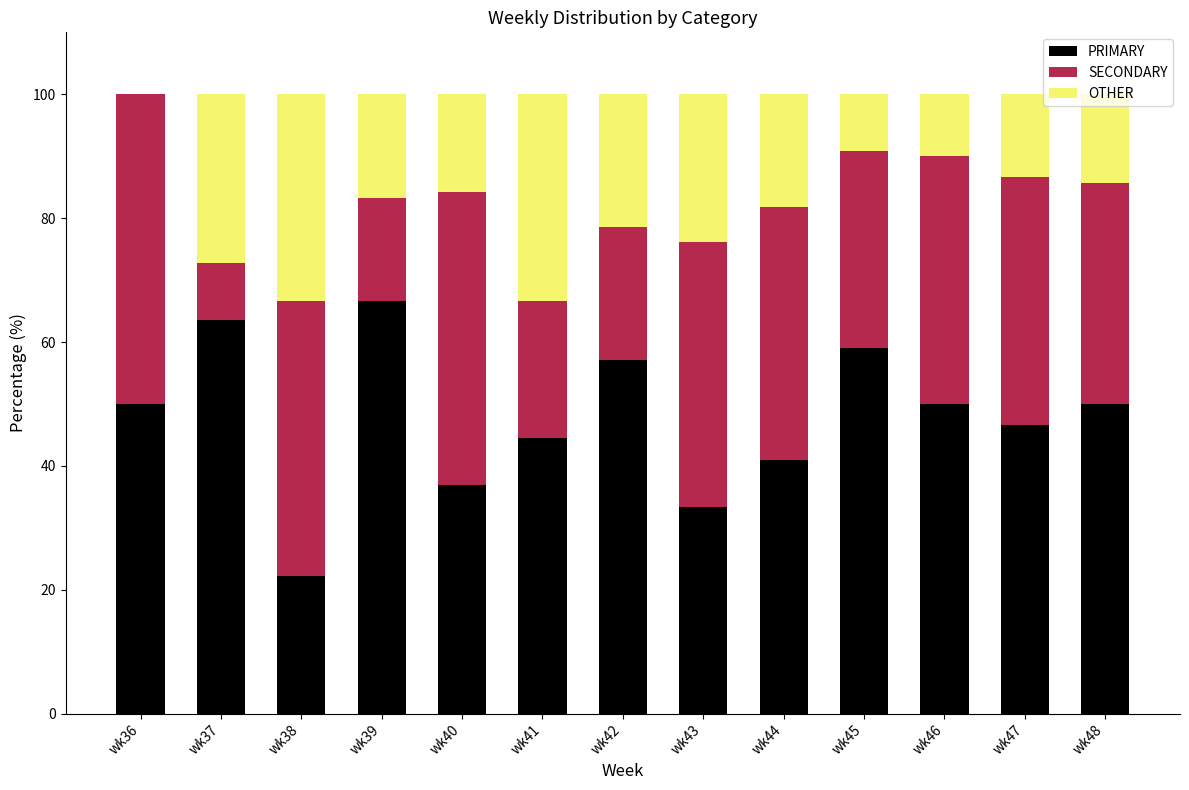

The value of PRIMARY at wk41 is 13.6. True or false?

False